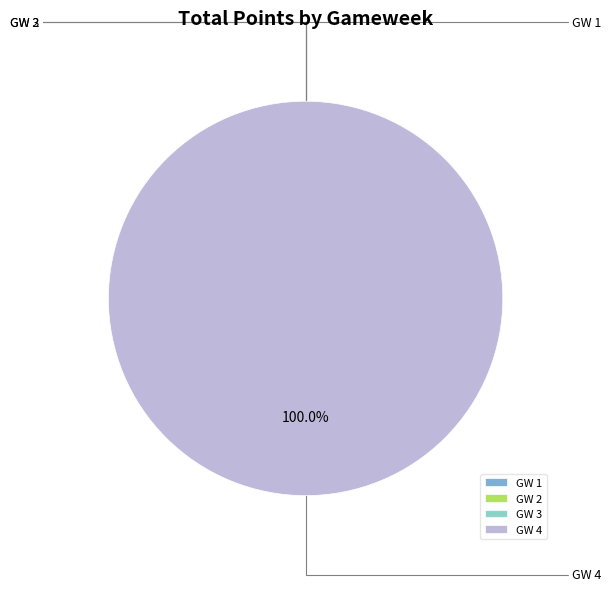

What portion of the pie excludes GW 1?

100.0%